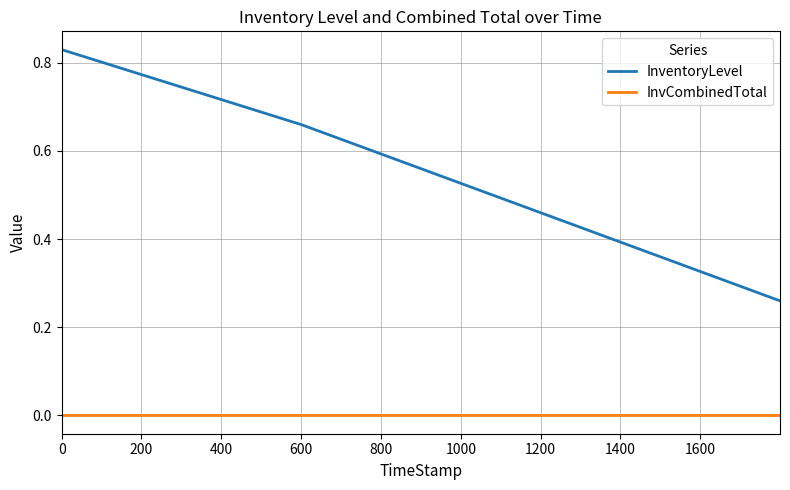

Is this an area chart (filled region under the line)?

No